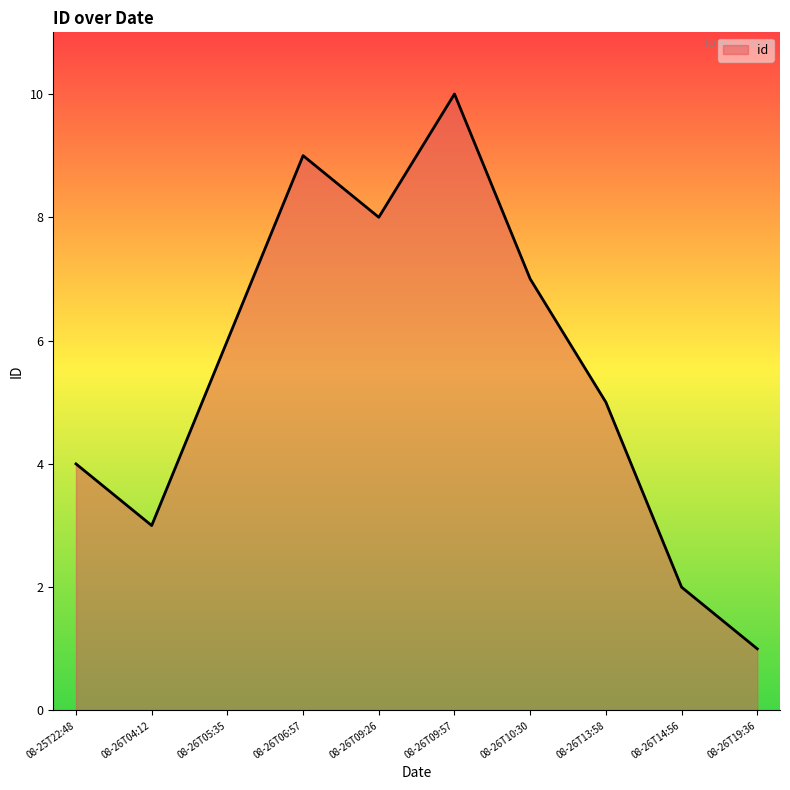

Is it true that the value at 08-26T13:58 is 5?

True